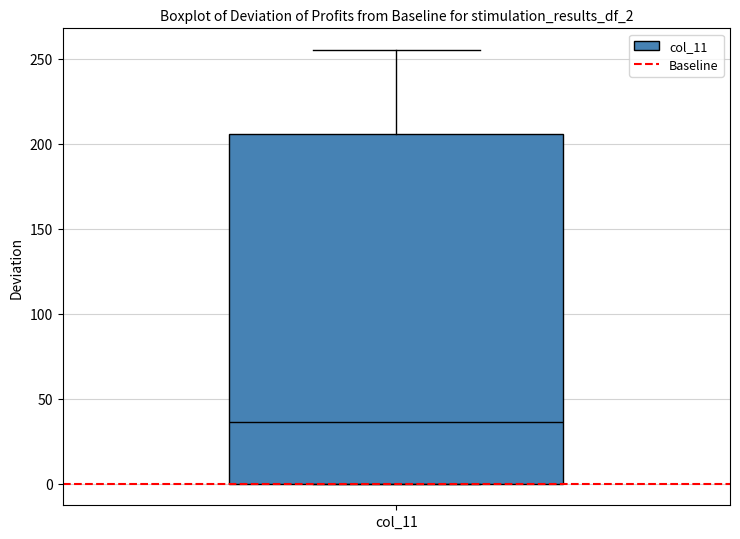

Read this box plot against the y-axis: the position of the median line, the range covered by the box, and the ends of both whiskers. The values are not printed on the chart, so give them approximately, as read against the axis.

median 35, box 0 to 205, whiskers 0 to 255